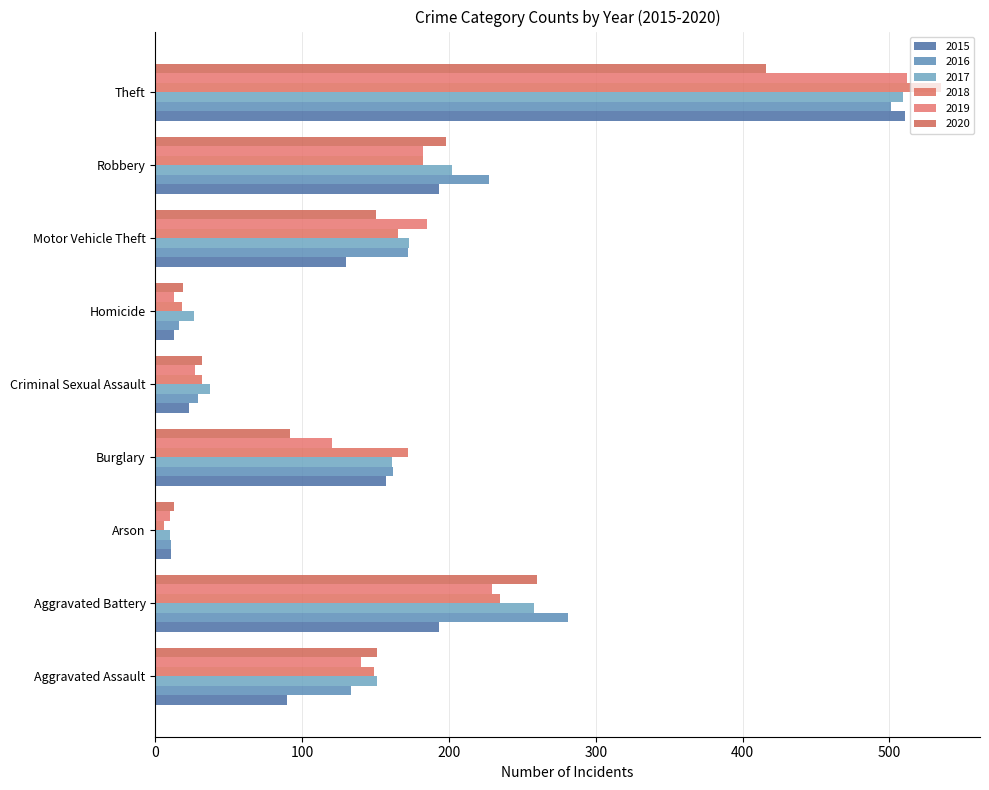

What value does the 2019 series have at Criminal Sexual Assault, to the nearest 50?

50